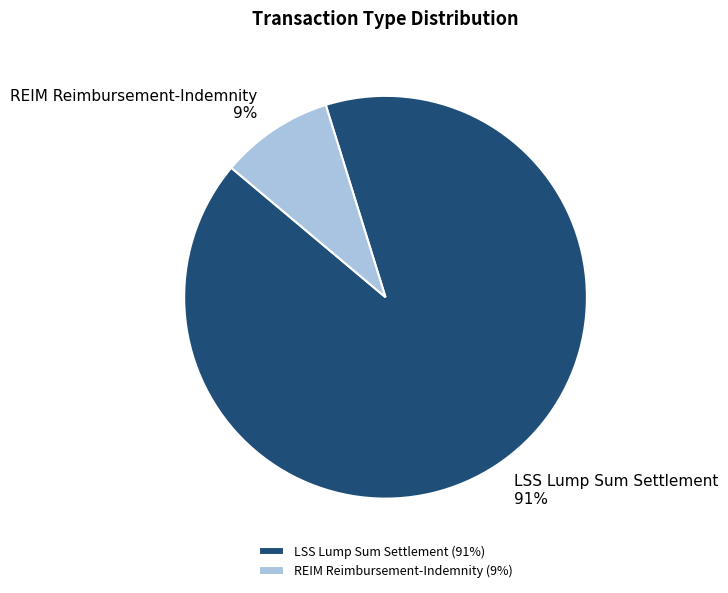

Does LSS Lump Sum Settlement account for over 50% of the chart?

Yes